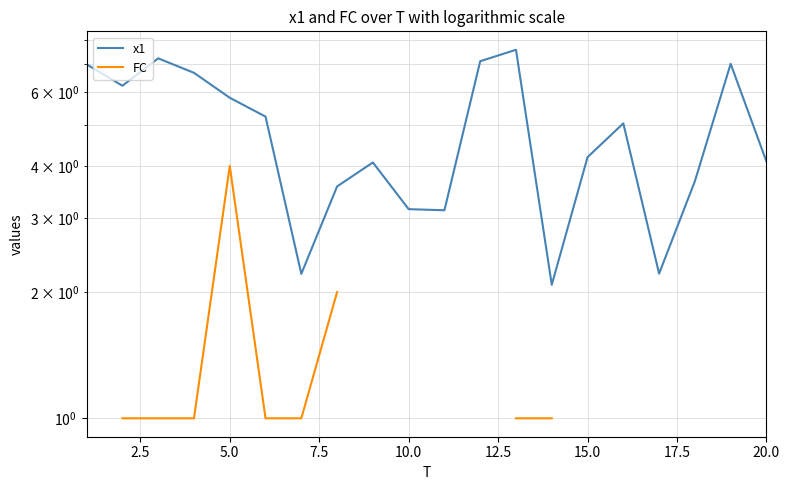

At how many categories does at least one series exceed 6?

7